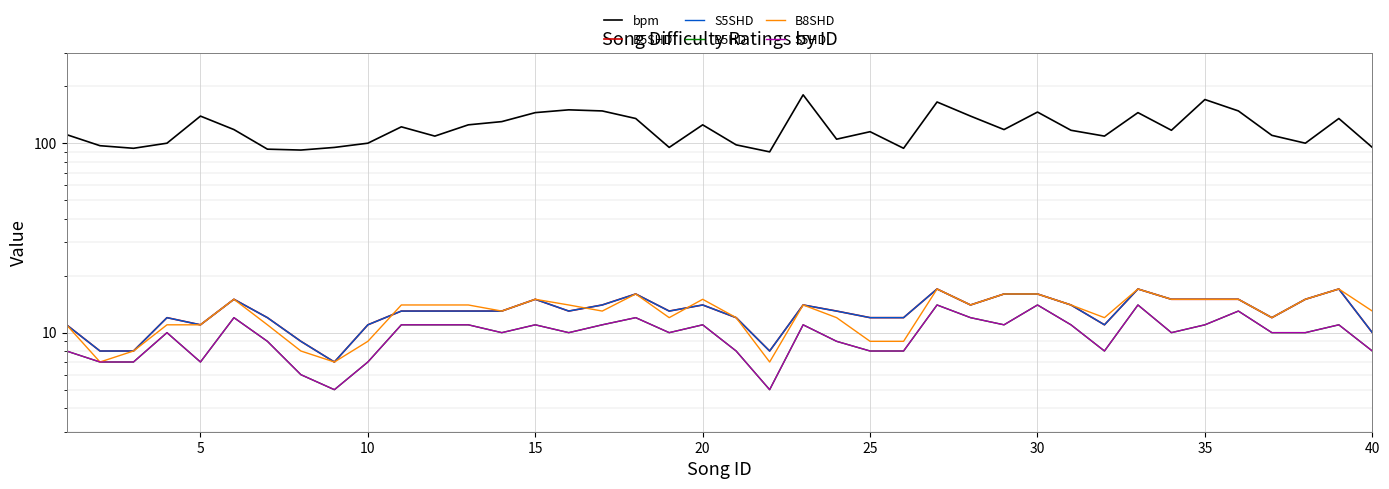

True or false: B5SHD and S5HD cross at least once.

False